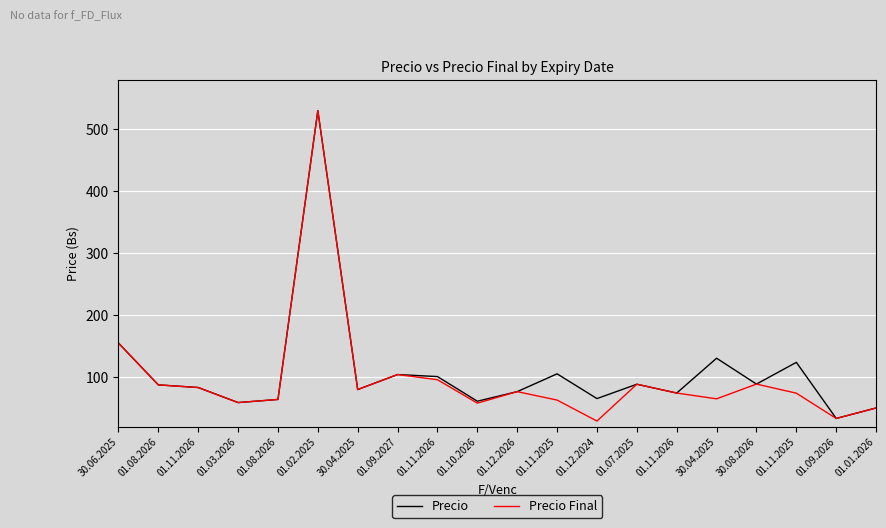

How many interior local valleys does the Precio series have?

7